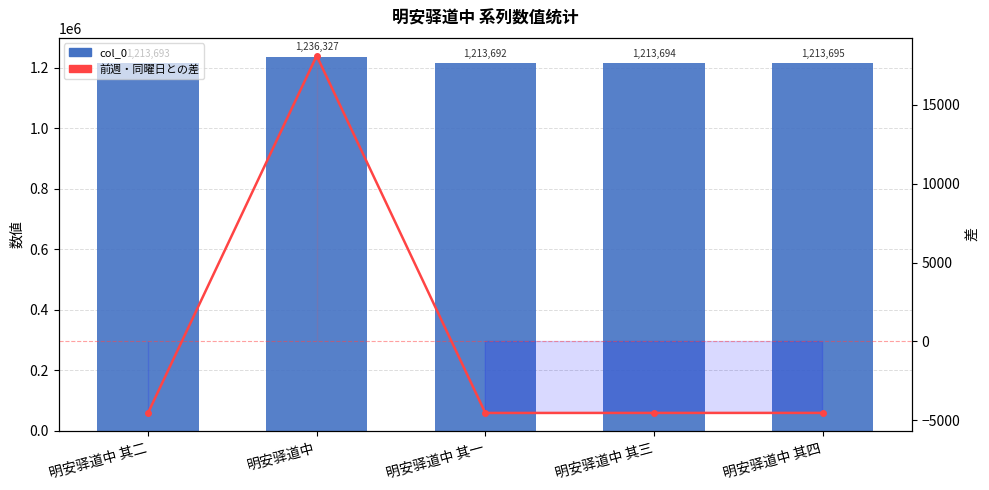

How many values in 前週・同曜日との差 are below zero?

4